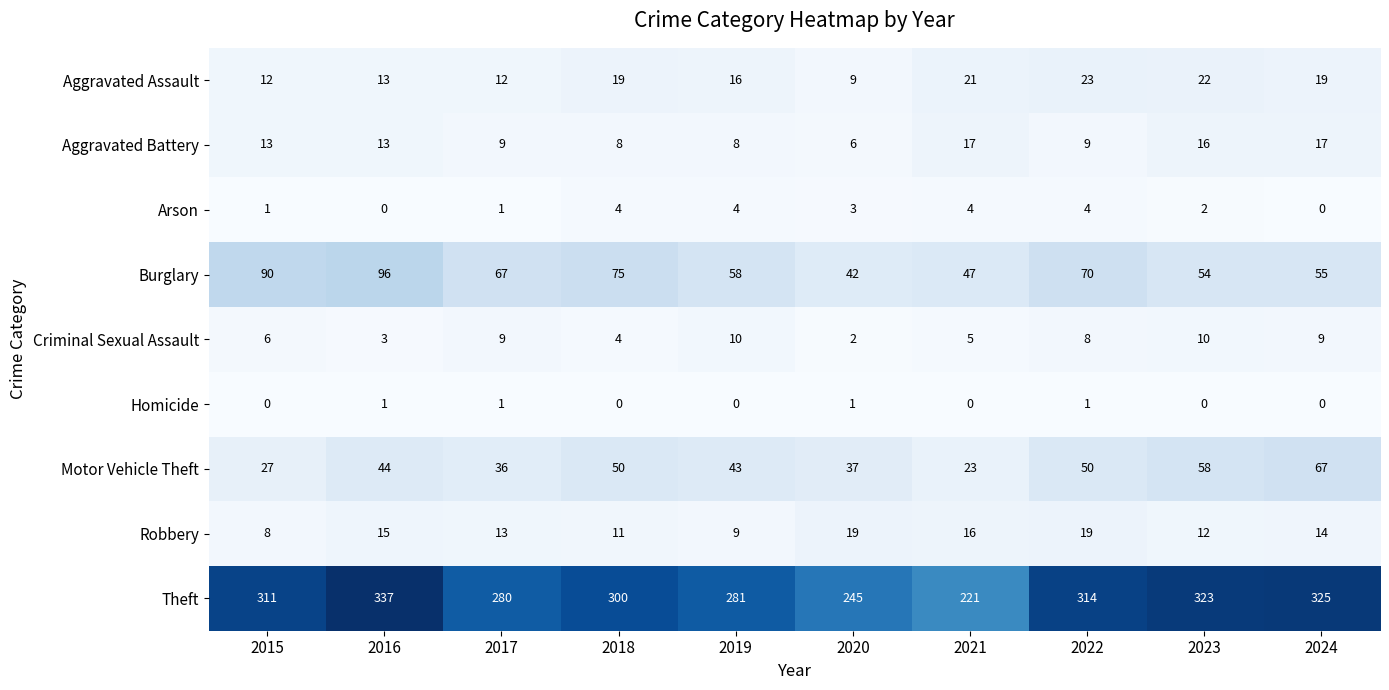

What is the approximate value of Aggravated Assault at 2021, to the nearest 5?

20